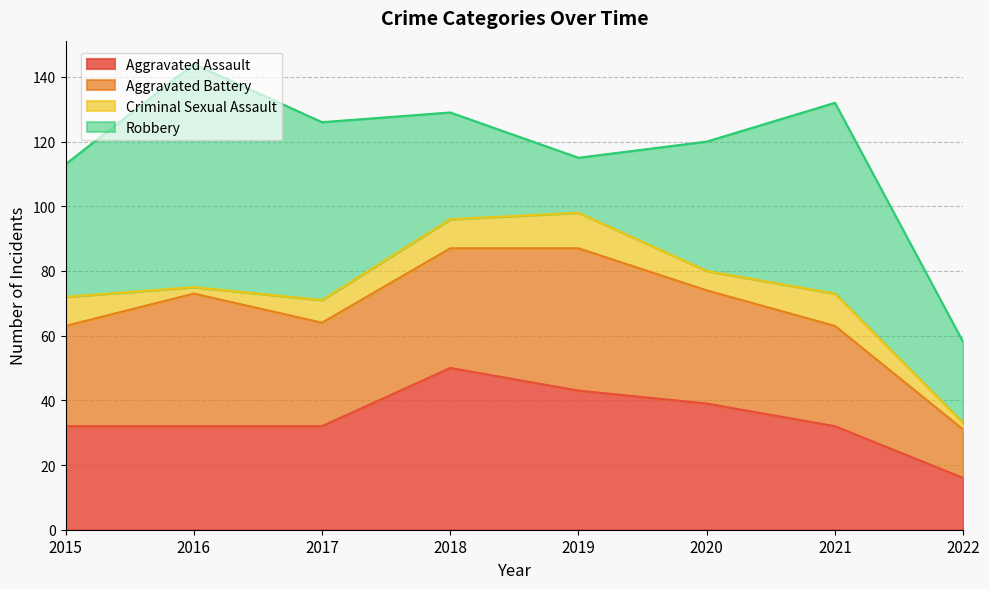

What is the difference between the second highest and minimum values in the Aggravated Assault series?

27